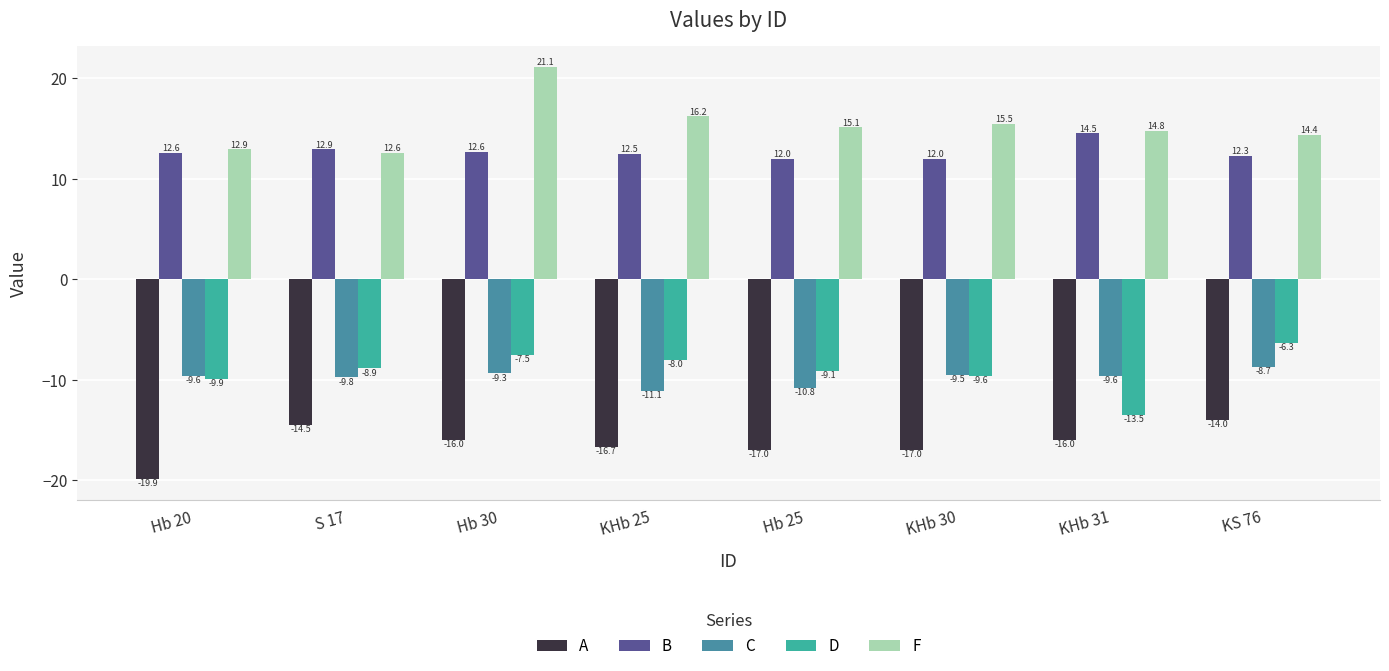

At which category does the chart reach its peak across all series?

Hb 30